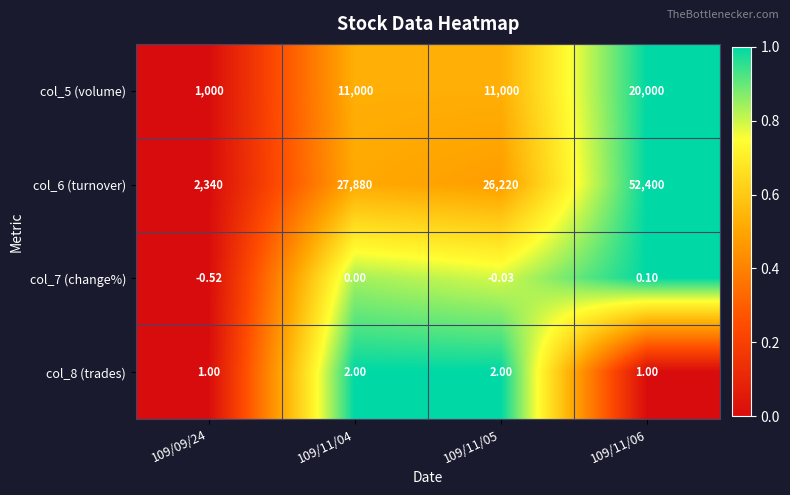

How many data points in col_6 (turnover) are less than 27880?

2